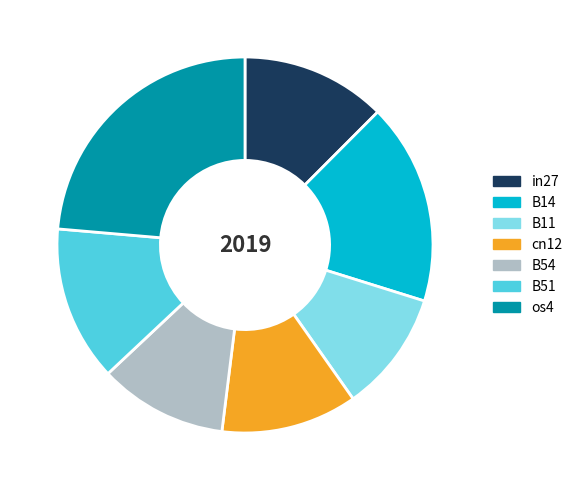

Does B11 represent more than half of the total?

No